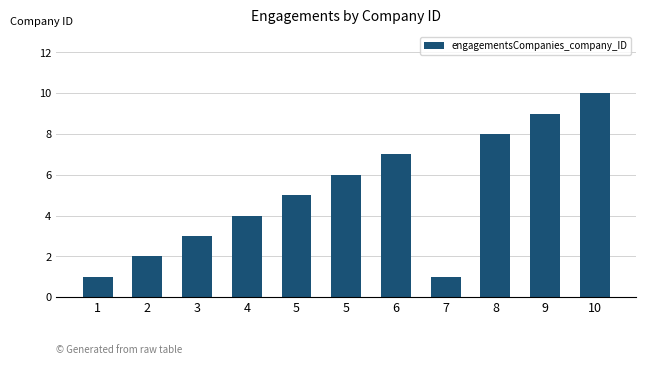

Are the bars horizontal?

No